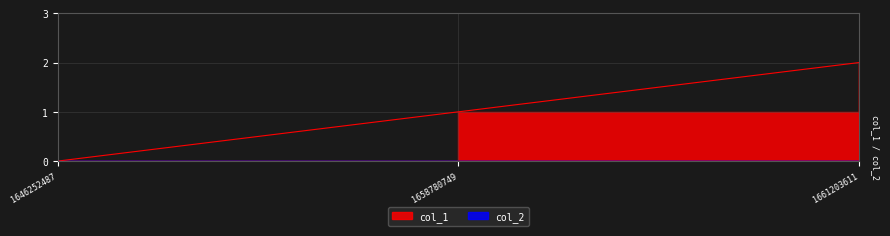

Rank the categories by value from lowest to highest.

1646252487, 1658780749, 1661203611